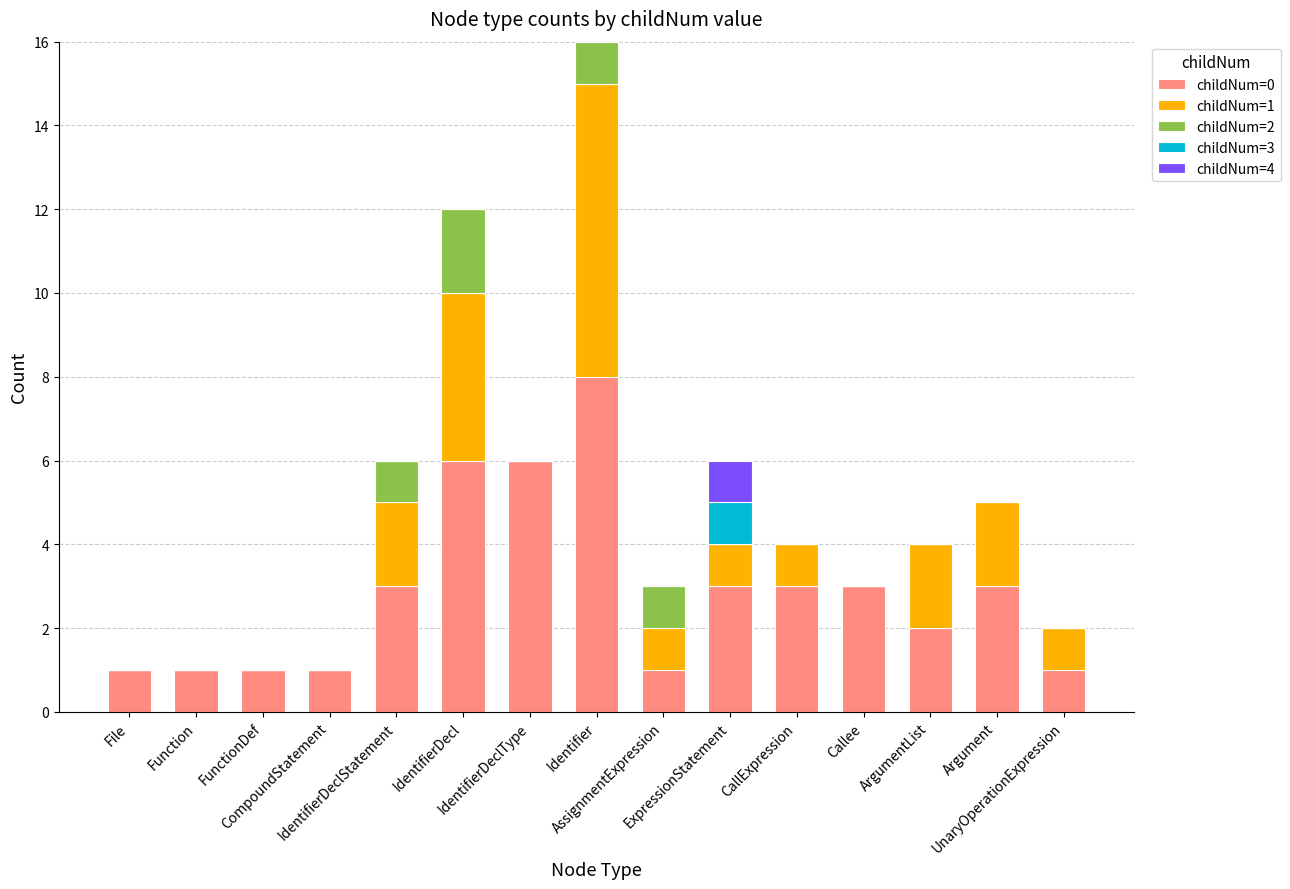

Count the number of categories in the chart.

15